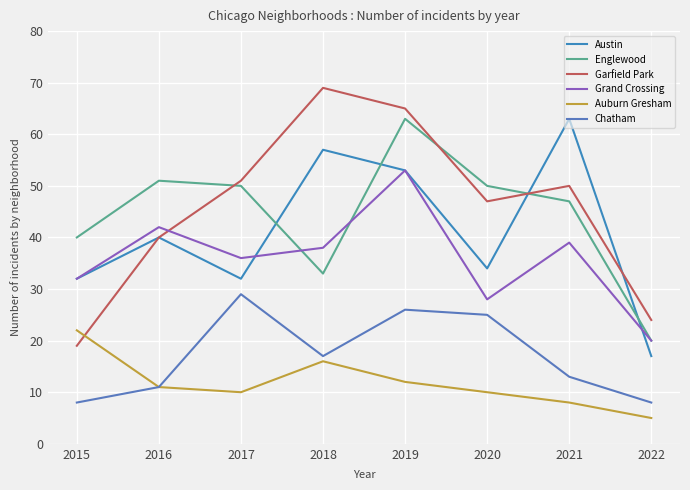

Does the chart display data point markers on the line(s)?

No